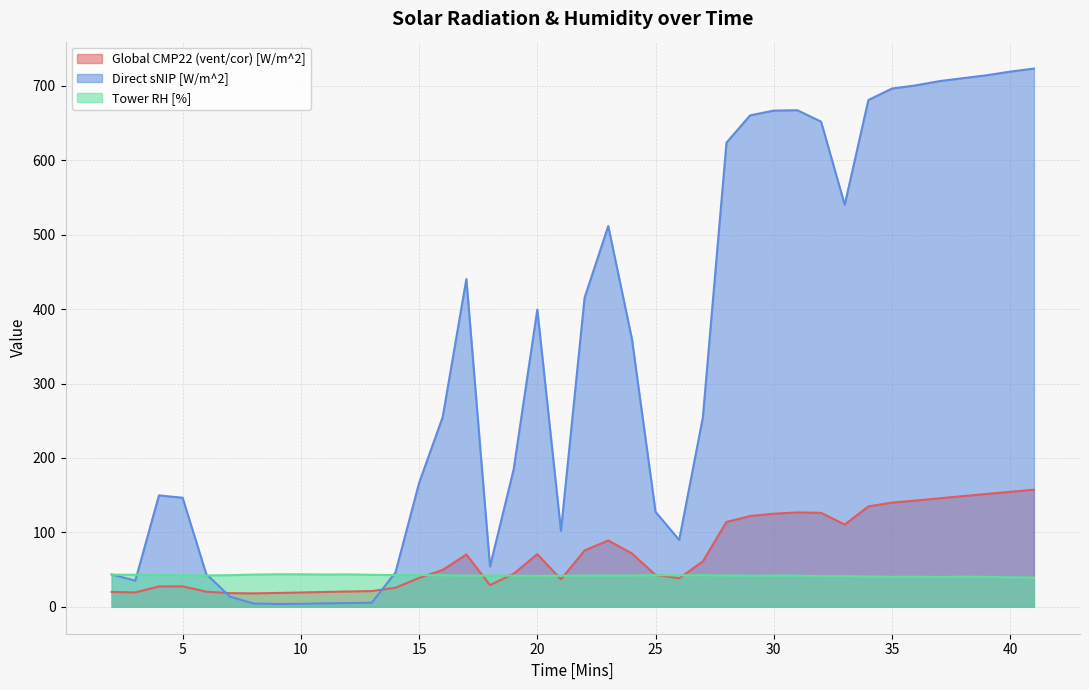

Which has a higher value, 2 or 18?

18